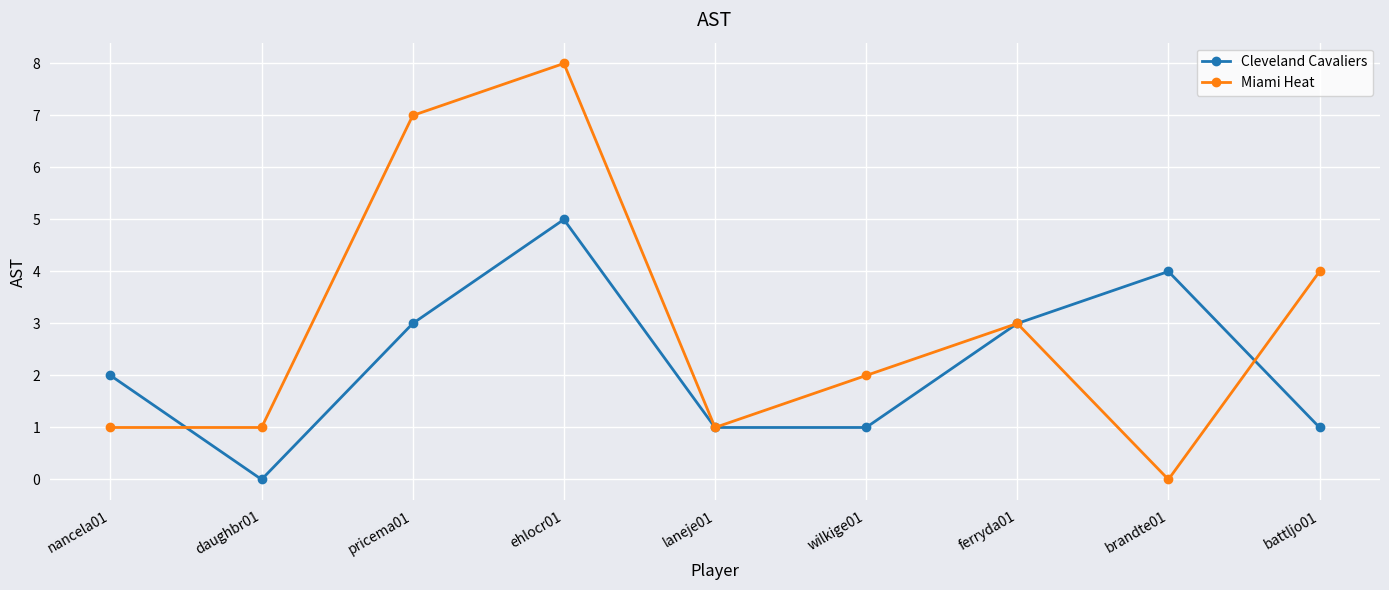

How many values in the Miami Heat series are below 2?

4